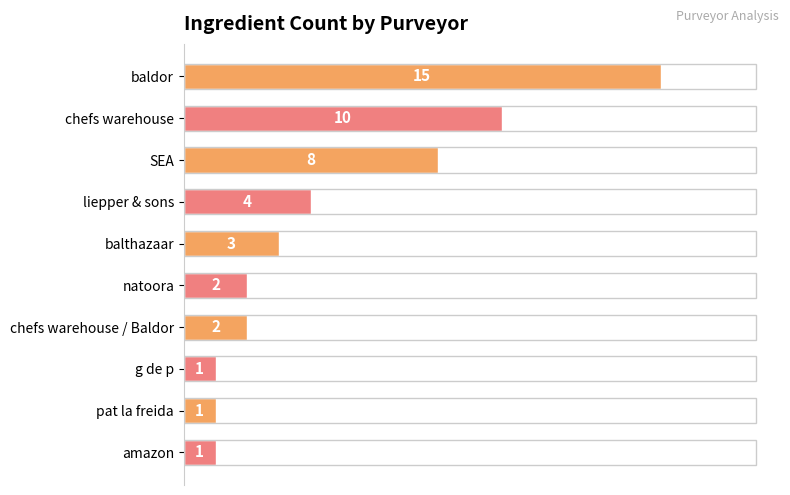

How many series are shown in this chart?

1